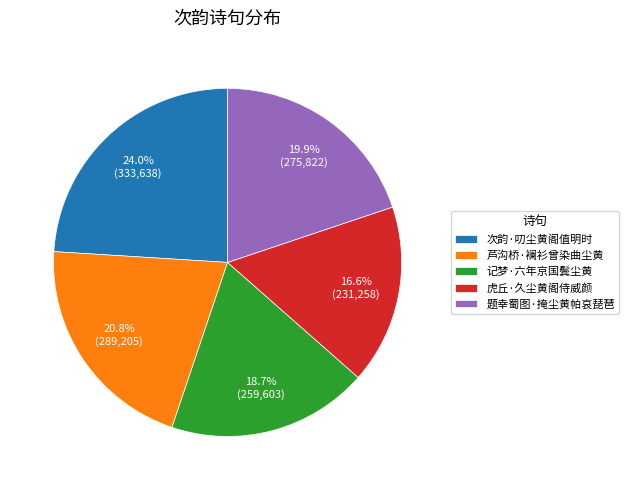

To the nearest percent, what percentage of the pie is 题幸蜀图·掩尘黄帕哀琵琶?

20%